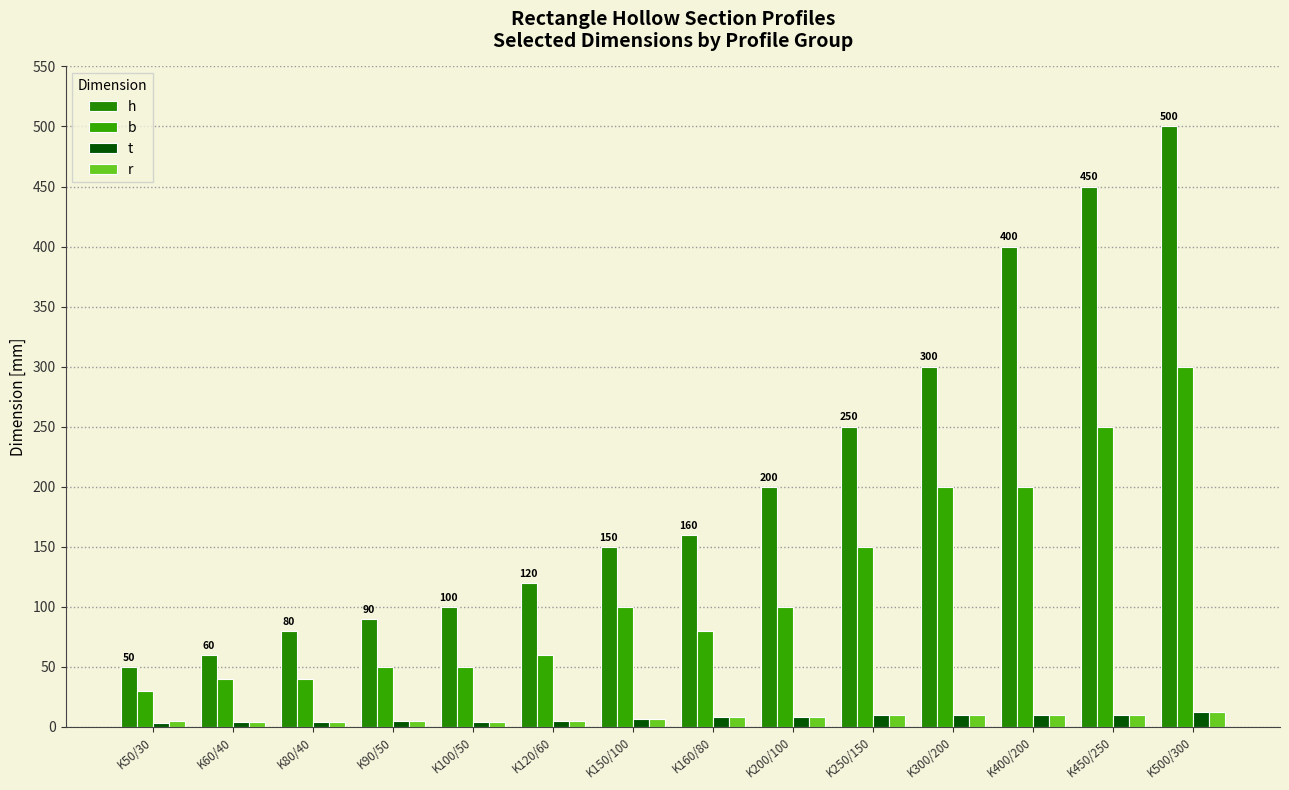

At K50/30, list the series in order from smallest to largest.

t, r, b, h